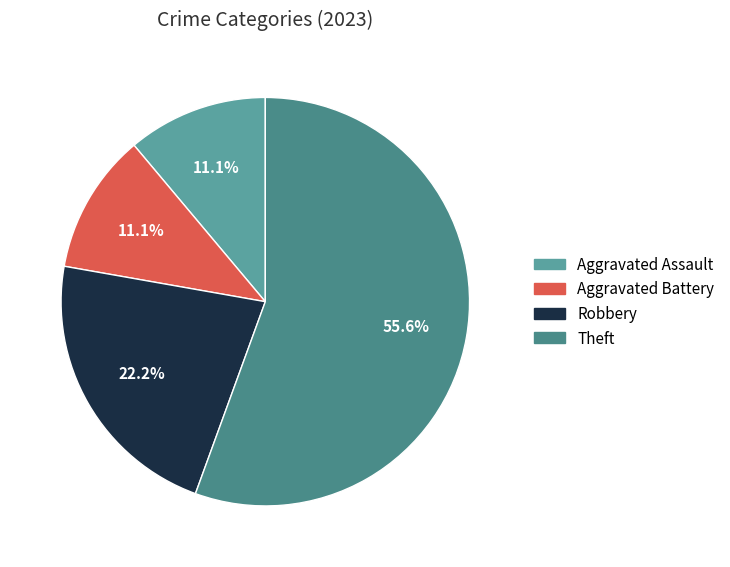

True or false: Aggravated Battery accounts for 20% of the total.

False